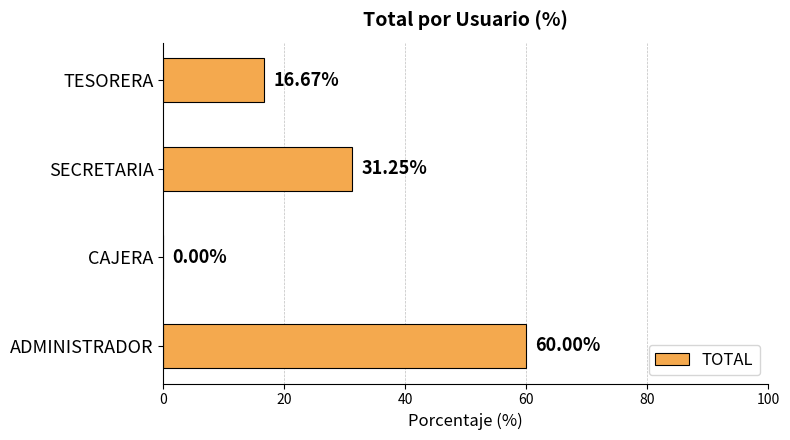

At which label is the value closest to 30?

SECRETARIA